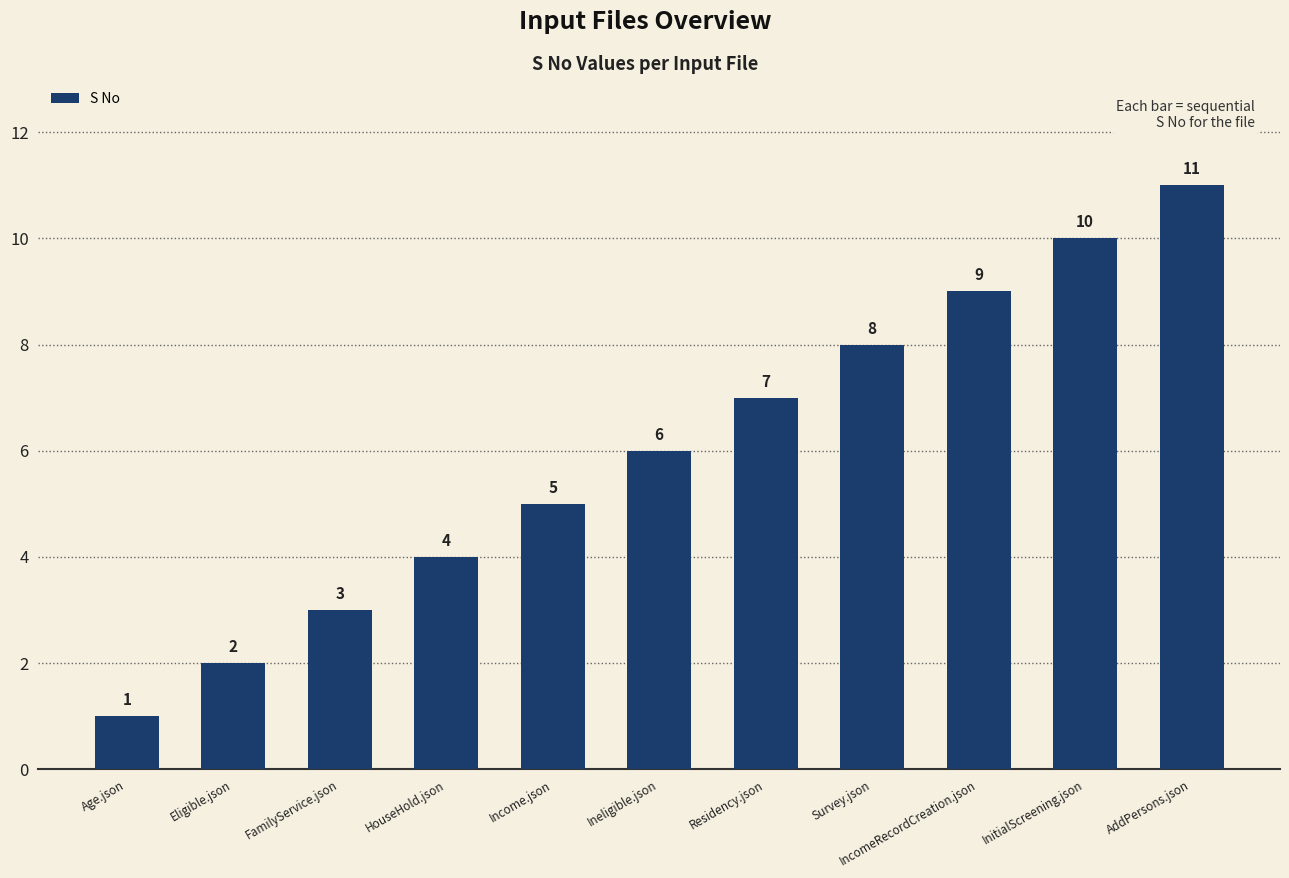

What is the minimum value shown in the chart?

1